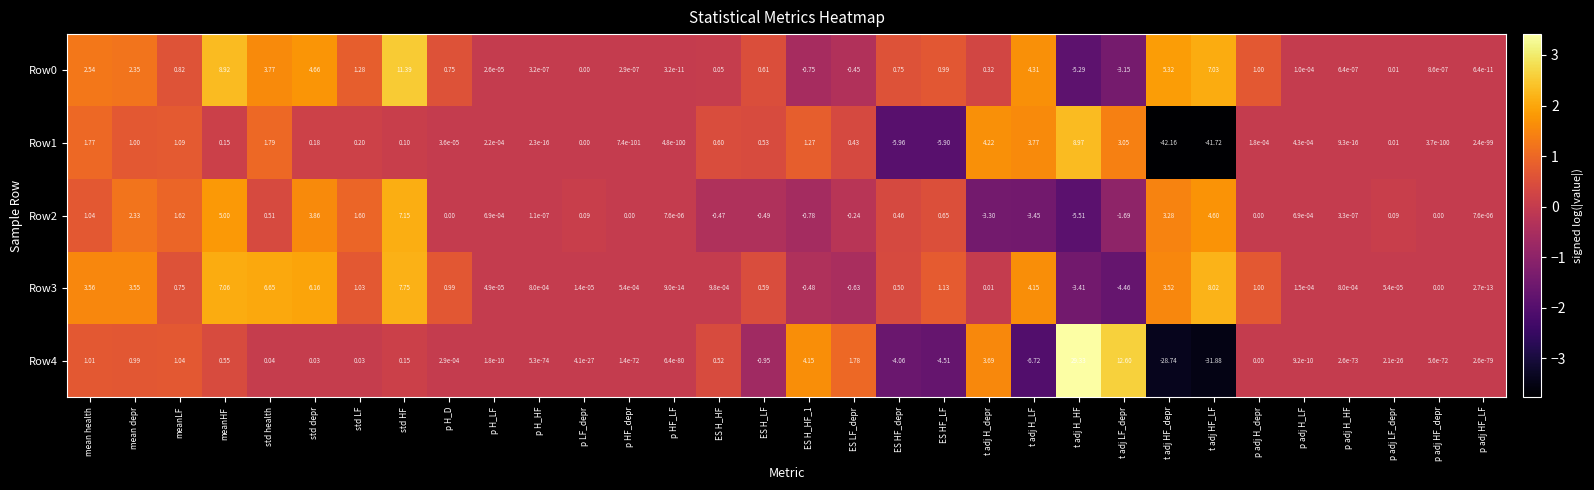

At which category does the chart reach its peak across all series?

t adj H_HF